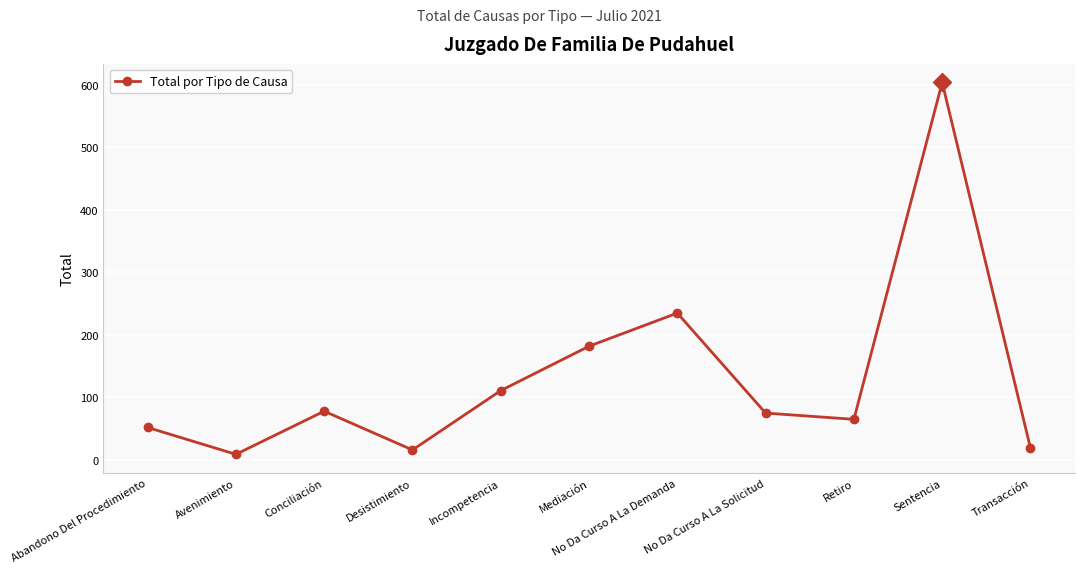

Which has a higher value, Conciliación or Sentencia?

Sentencia